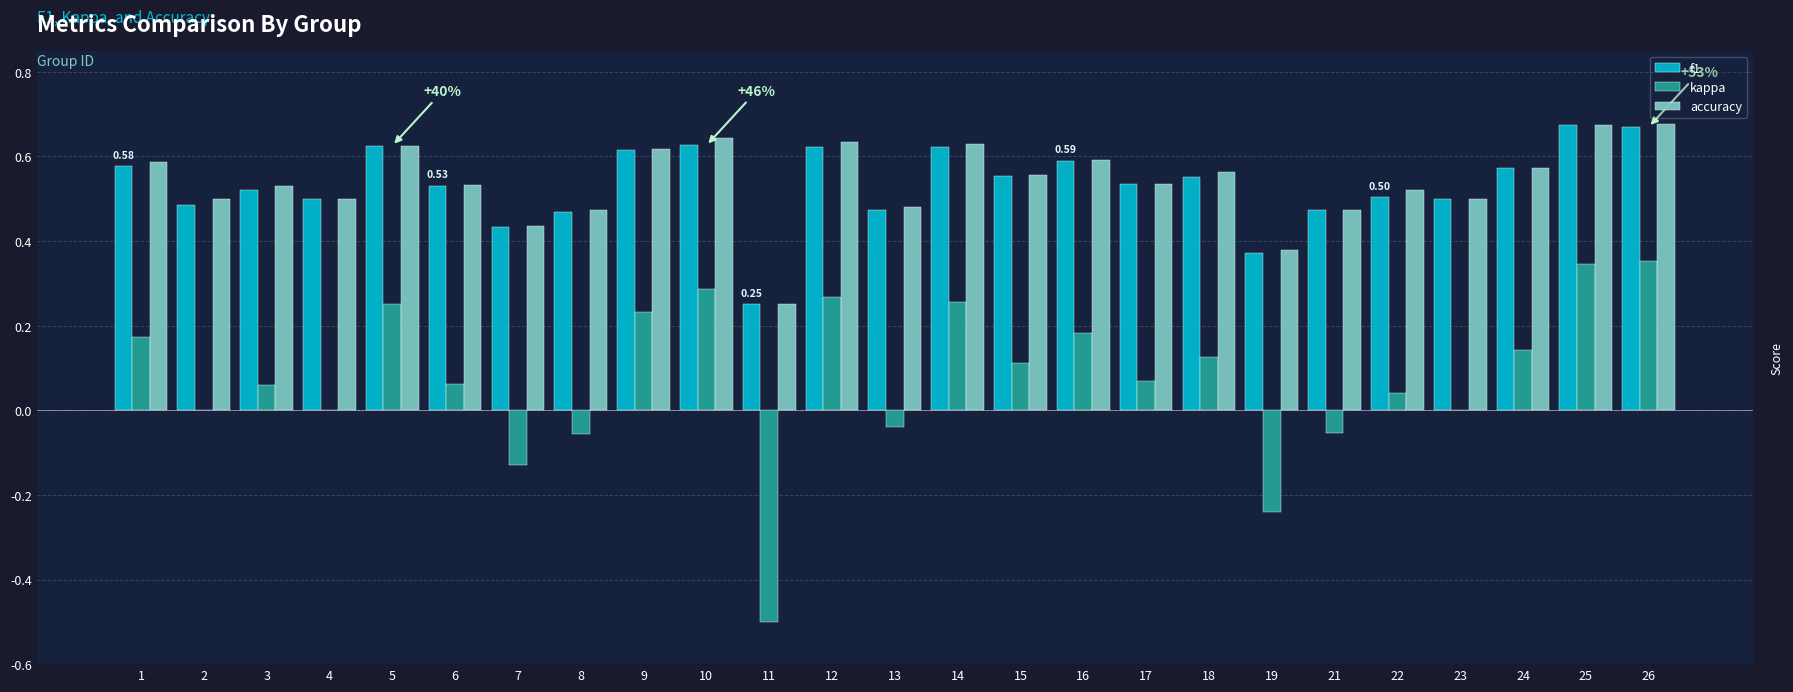

Are the bars grouped side by side (vs. stacked)?

Yes